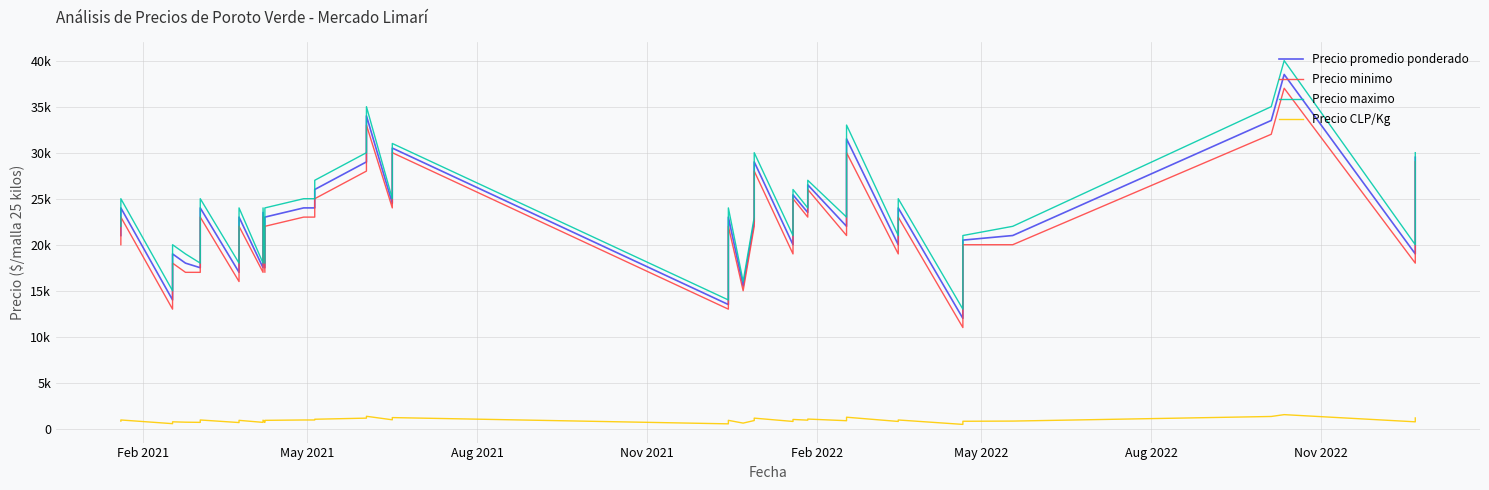

Which series has the largest total across all categories?

Precio maximo